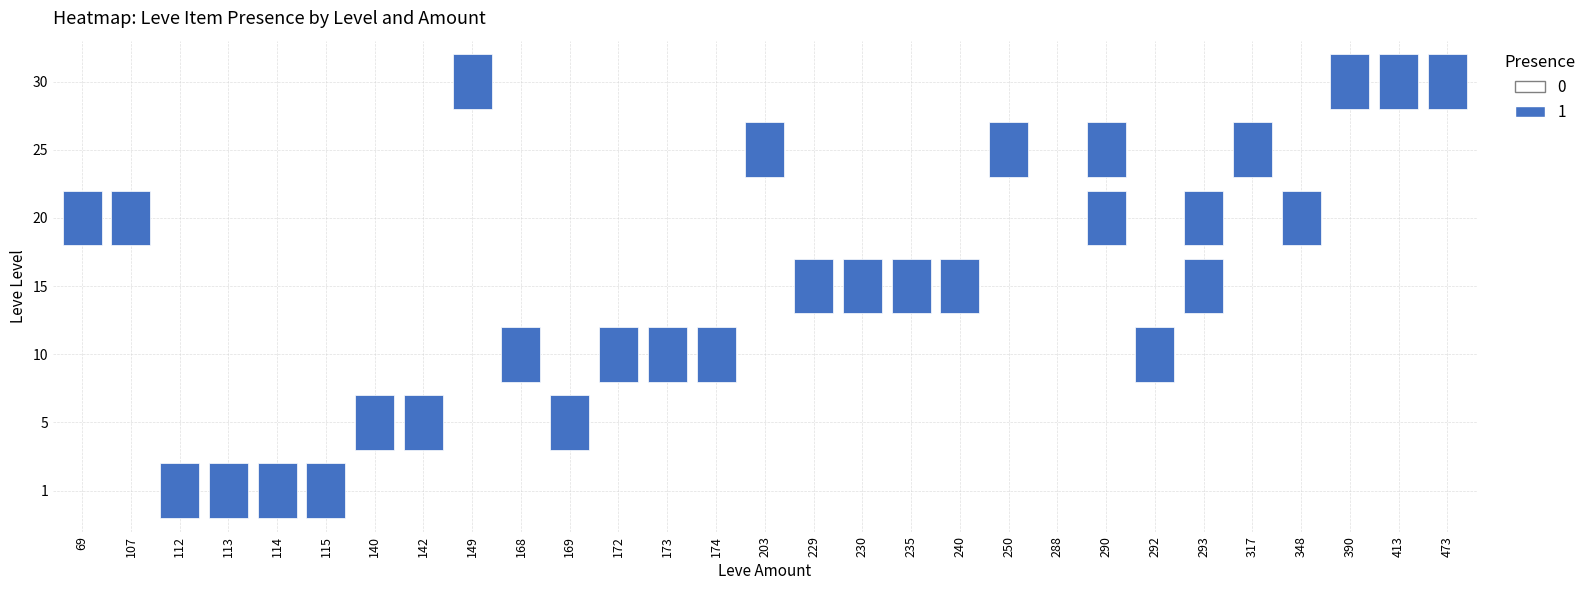

Where is 30 nearest to the value 0?

112